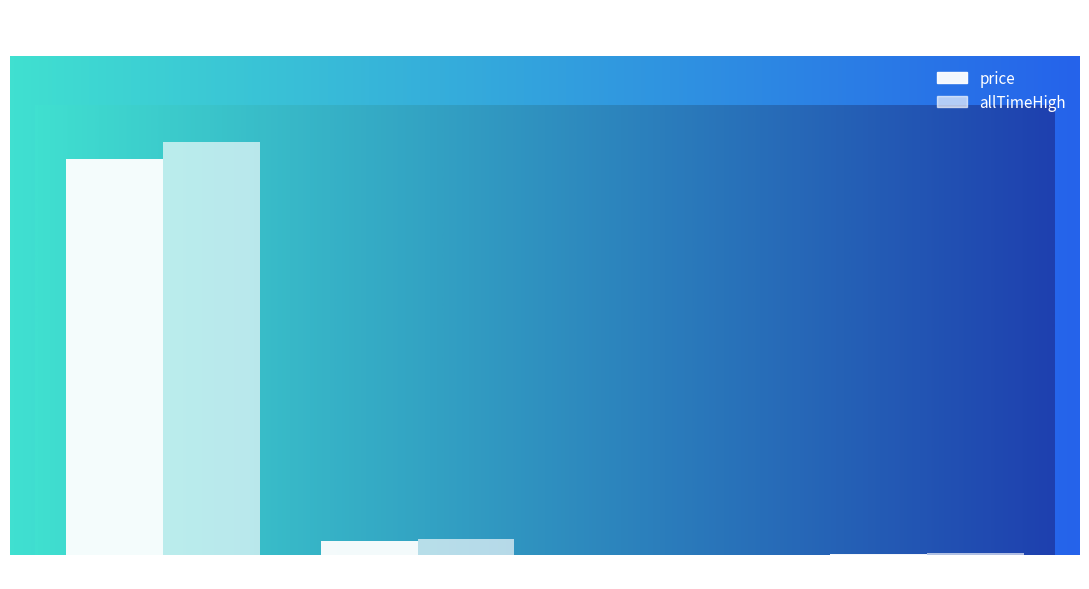

The price series shows 22.4 at Chainlink. True or false?

True